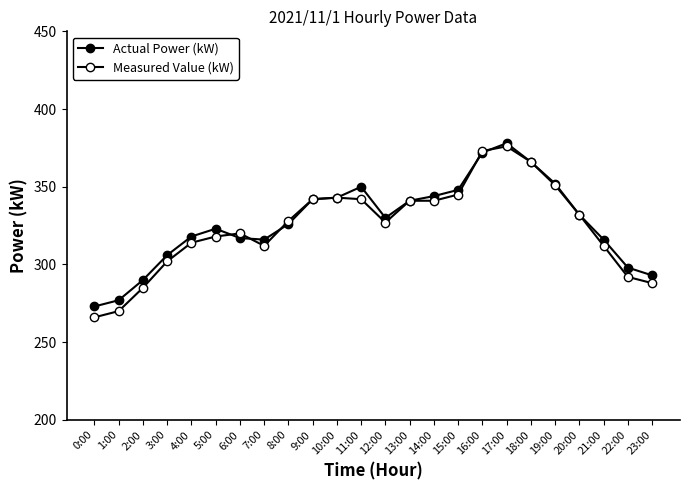

True or false: Measured Value (kW) and Actual Power (kW) intersect in this chart.

True